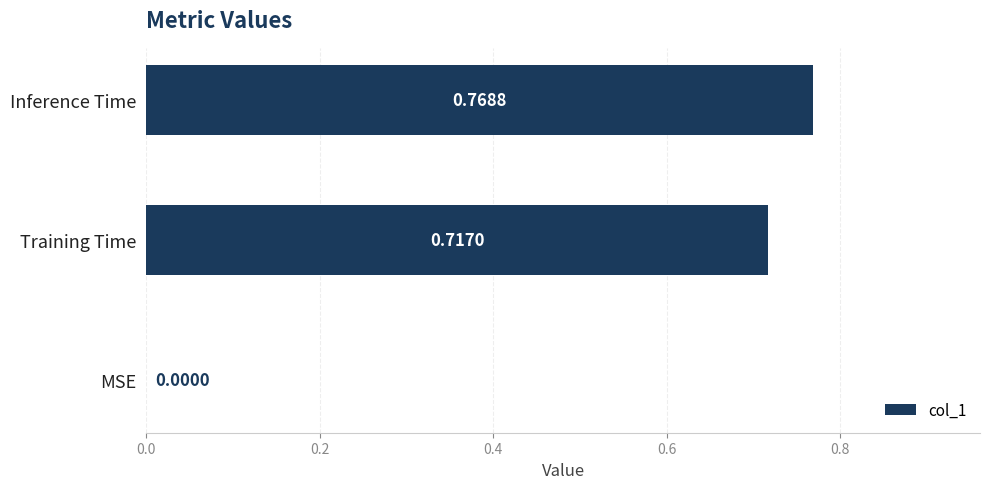

At which category does the chart reach its peak across all series?

Inference Time